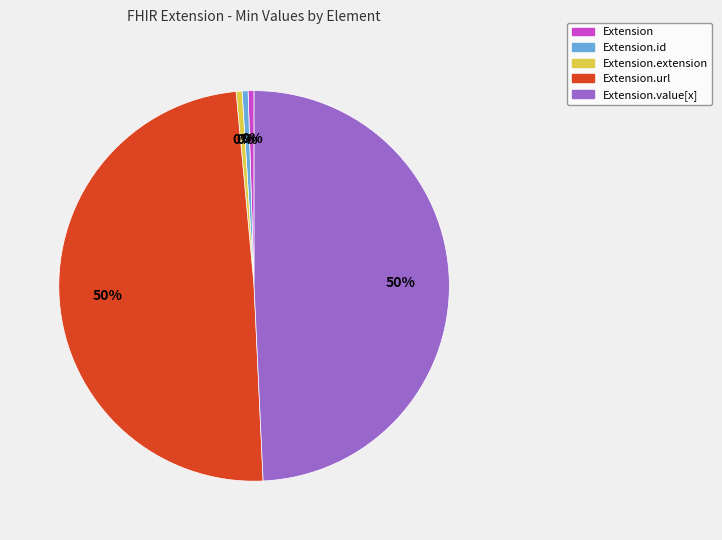

True or false: Extension.value[x] accounts for 60% of the total.

False